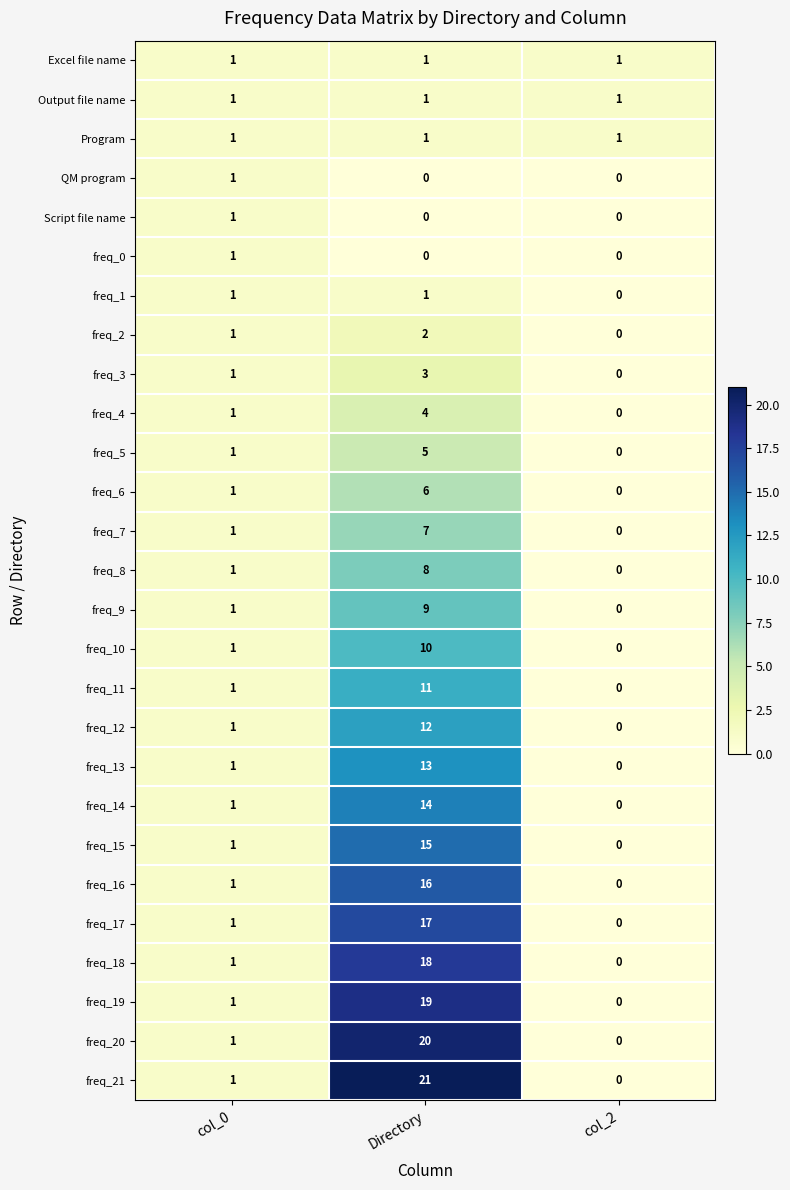

At which label is freq_21 closest to 10?

col_0